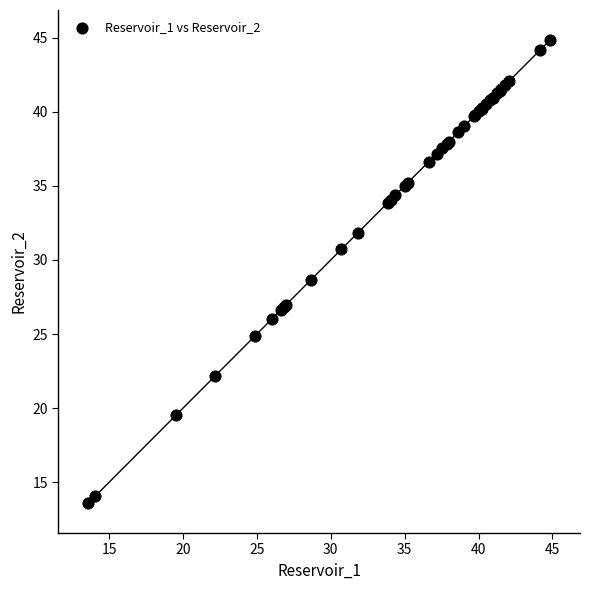

What Y value in the scatter plot is closest to 29?

28.6